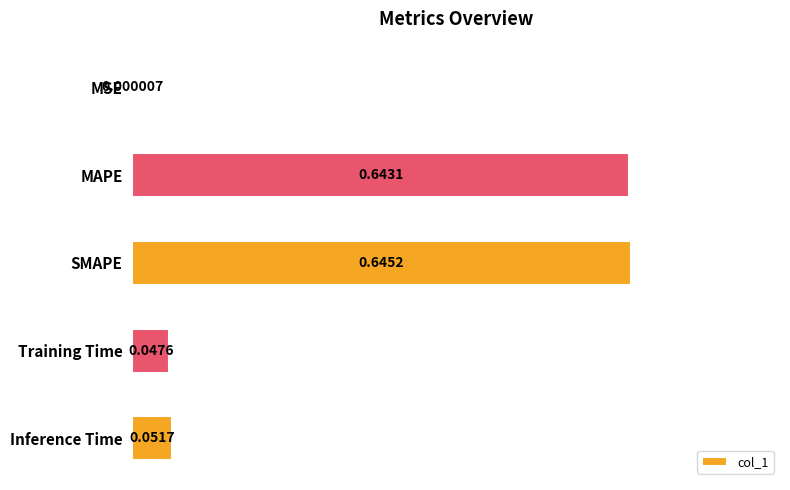

What is the change in value from MSE to SMAPE?

+0.6